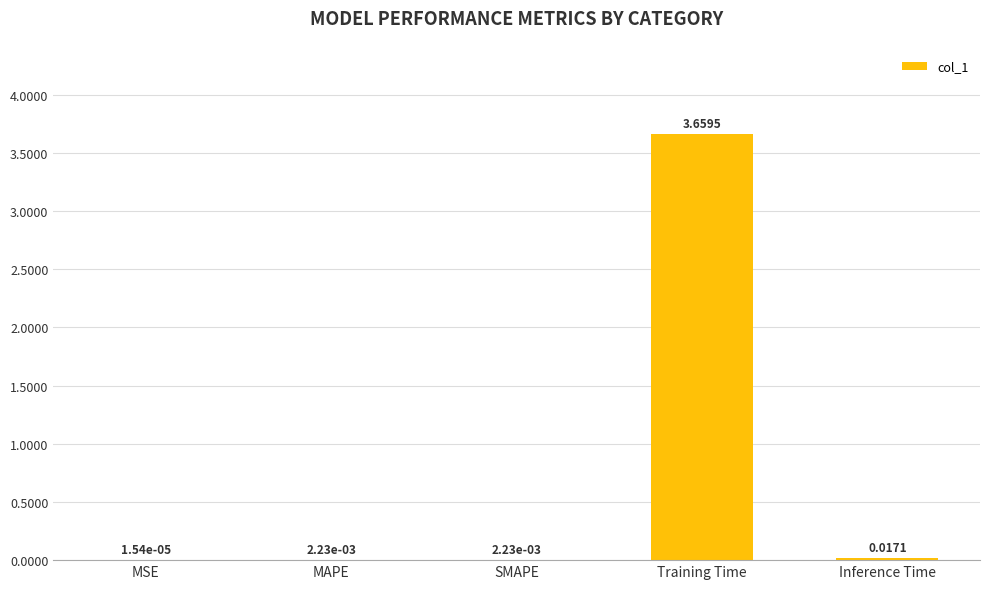

What is the change in value from Training Time to Inference Time?

-3.6